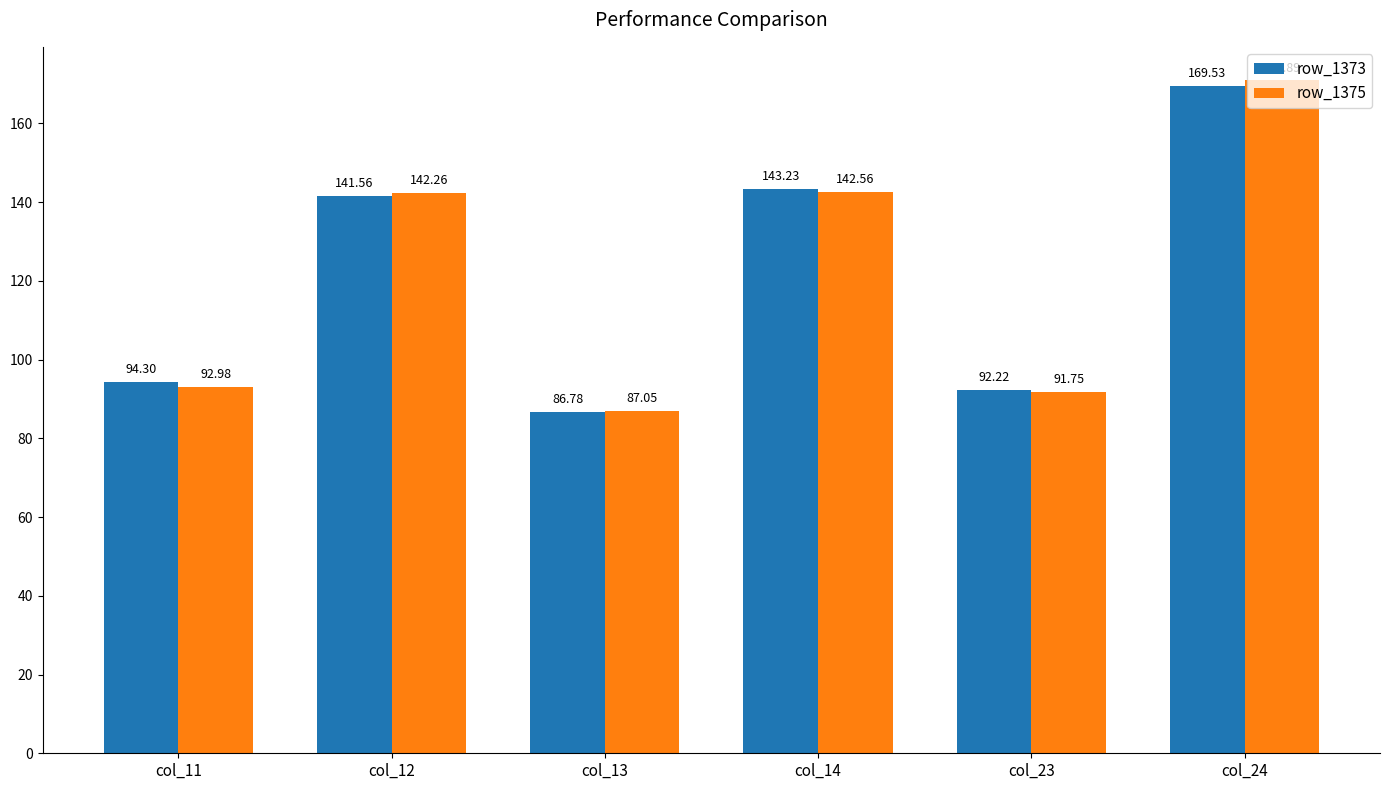

Rank the categories by row_1375 value from highest to lowest.

col_24, col_14, col_12, col_11, col_23, col_13